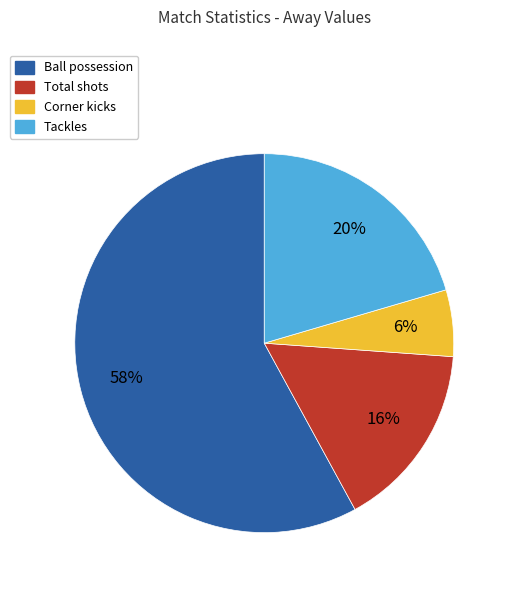

Do Corner kicks and Ball possession together represent more than half of the pie?

Yes